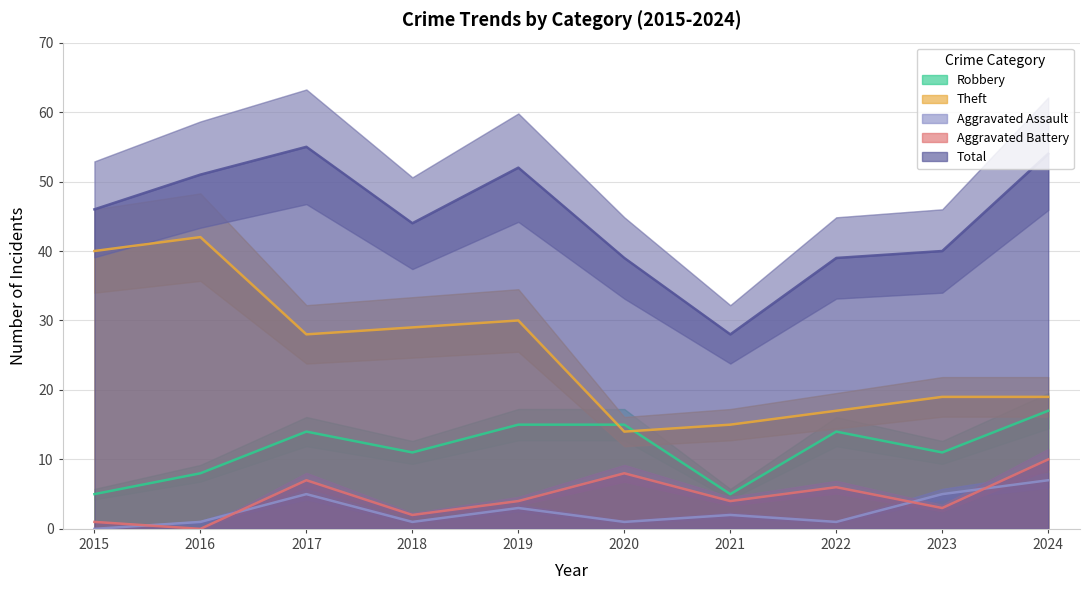

Is it true that Aggravated Battery equals 16 at 2024?

False